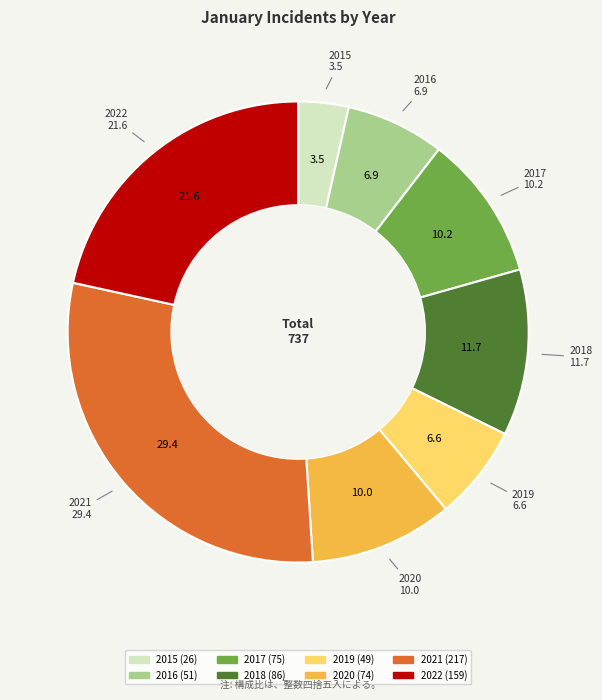

What is the largest slice in the pie chart?

2021